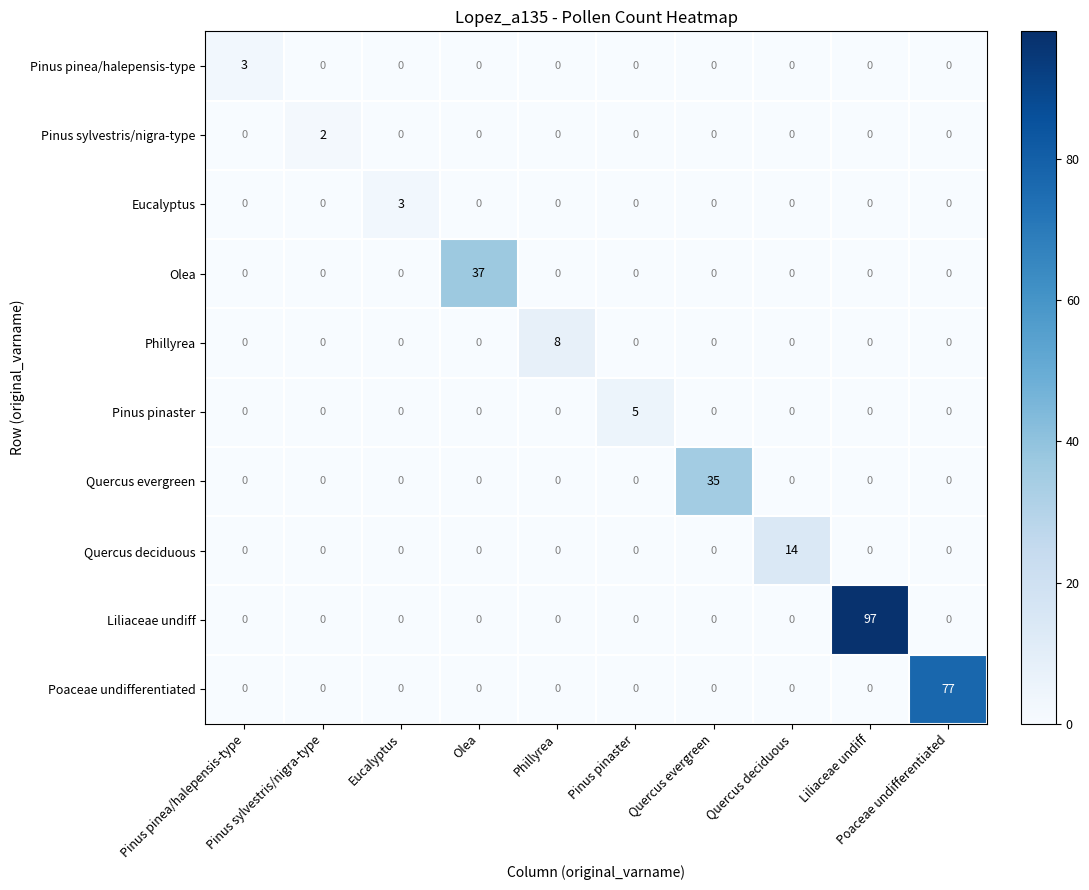

At how many categories does at least one series exceed 79?

1